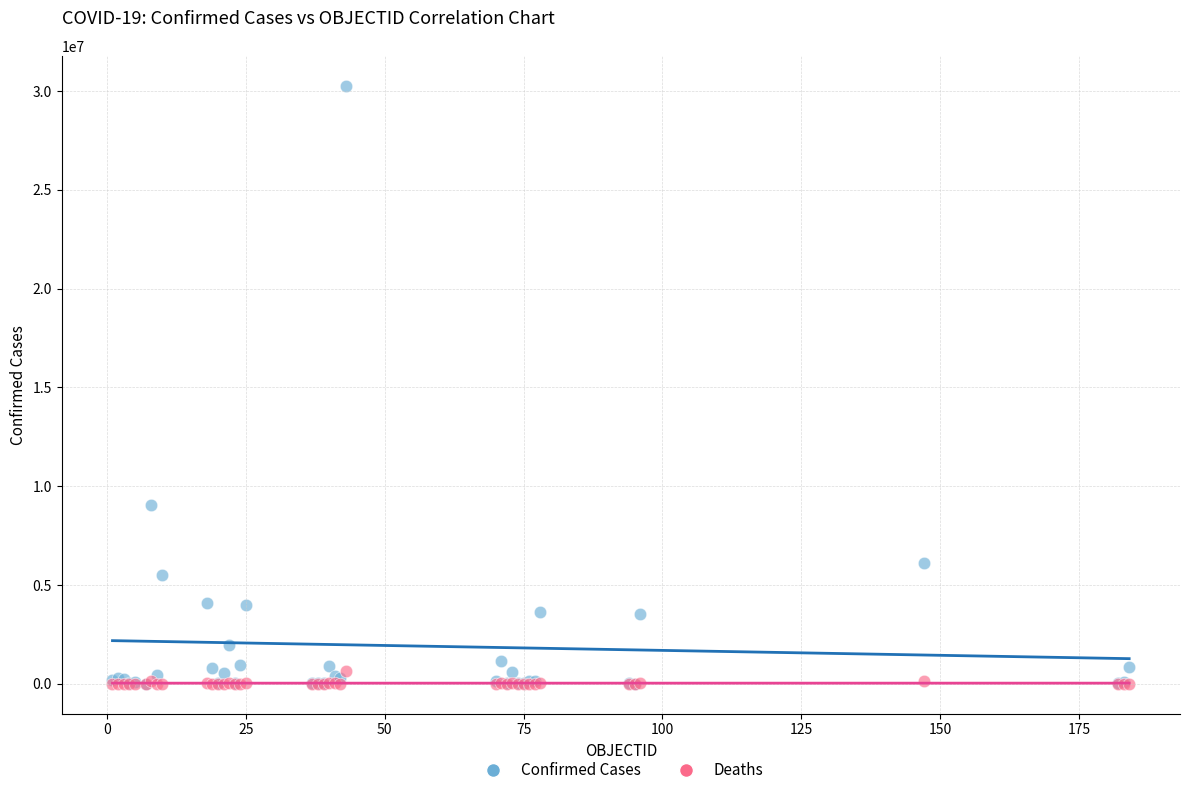

Across all series, what Y value is closest to 15137619?

9060923